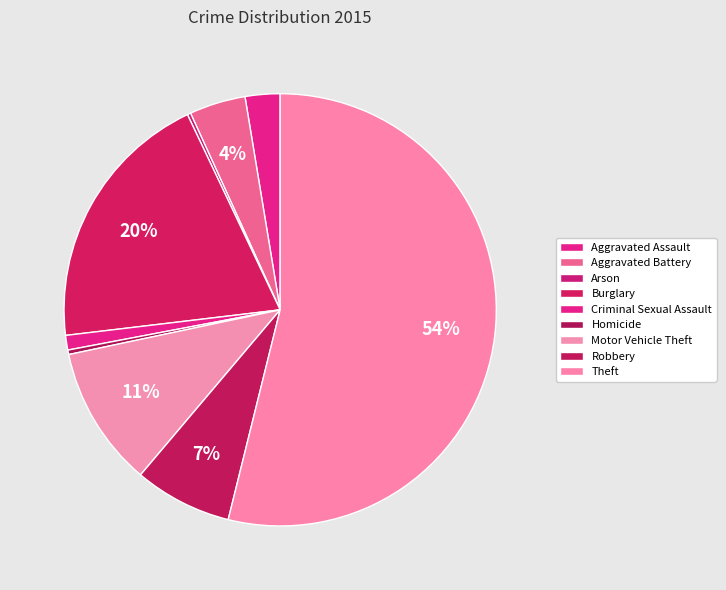

To the nearest percent, what is the average slice percentage?

11%